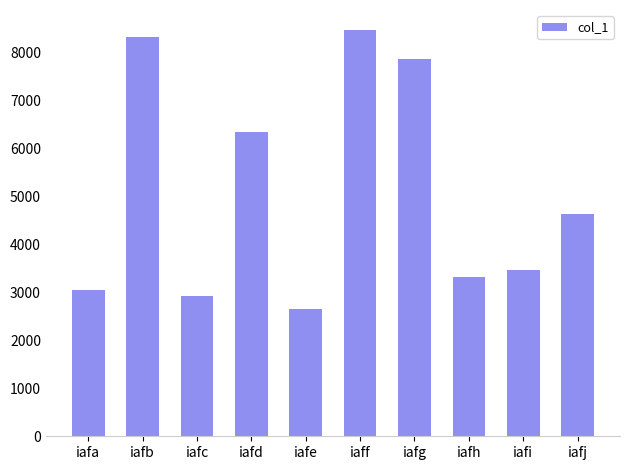

What is the difference between the second highest and minimum values?

5669